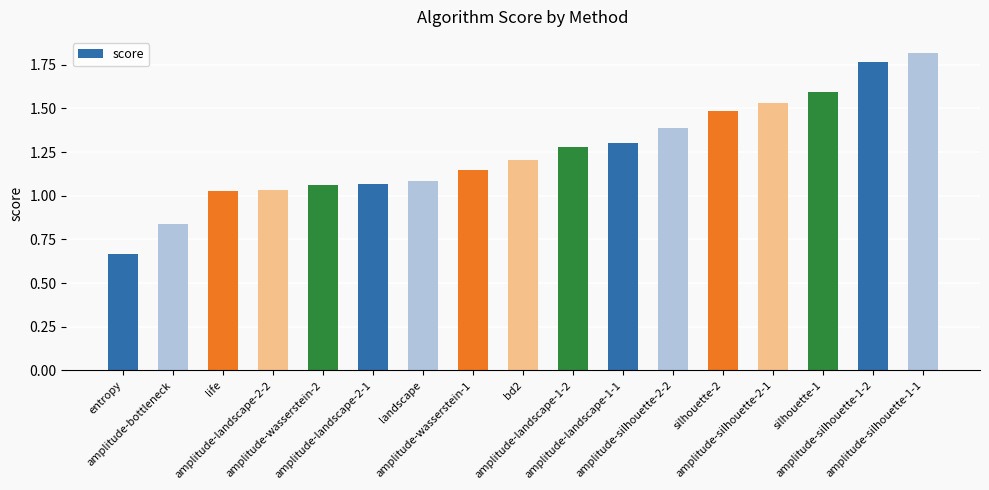

Which label corresponds to the largest value in the chart?

amplitude-silhouette-1-1